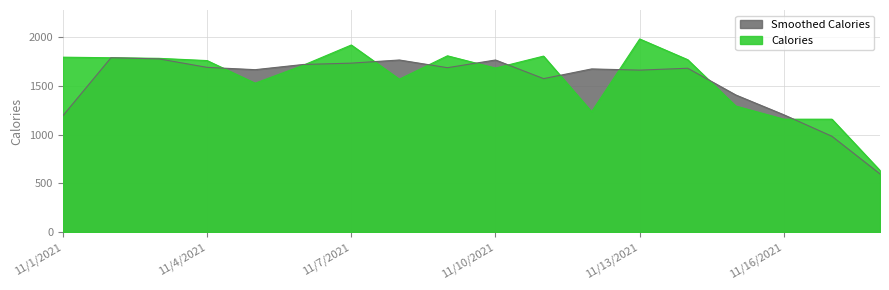

What is the label of the 8th point from the left?

11/8/2021